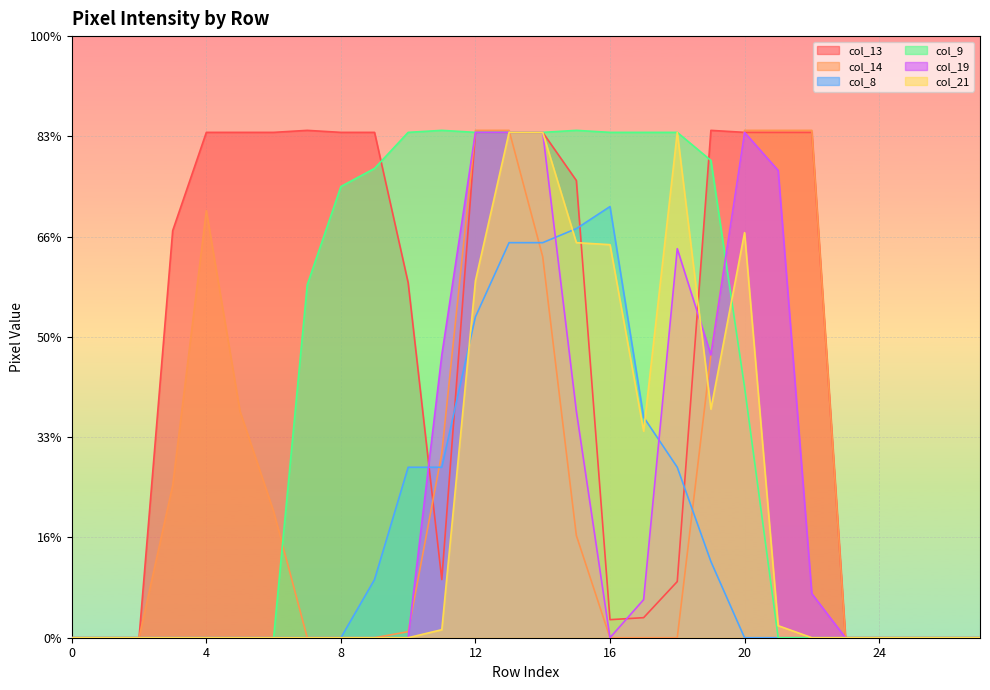

Which series has the largest total across all categories?

col_13